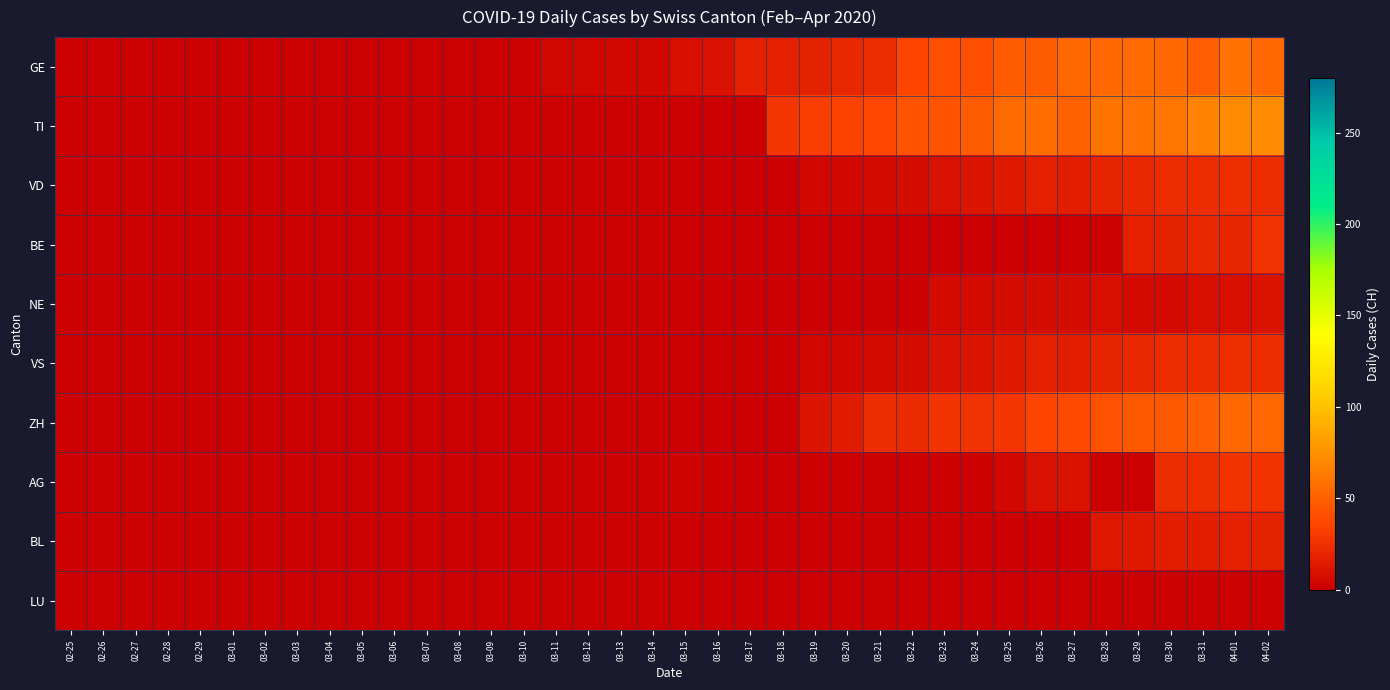

Which series has the largest total across all categories?

TI